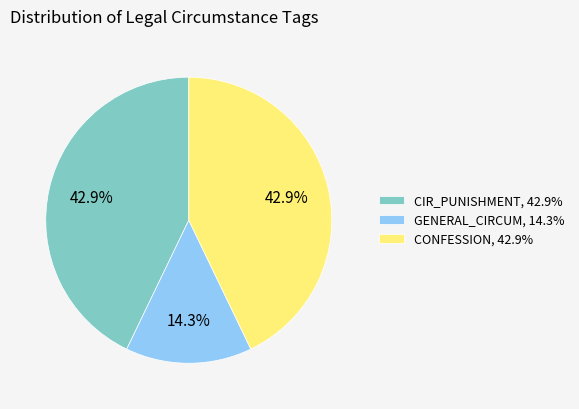

Is there any slice that represents more than half of the pie?

No